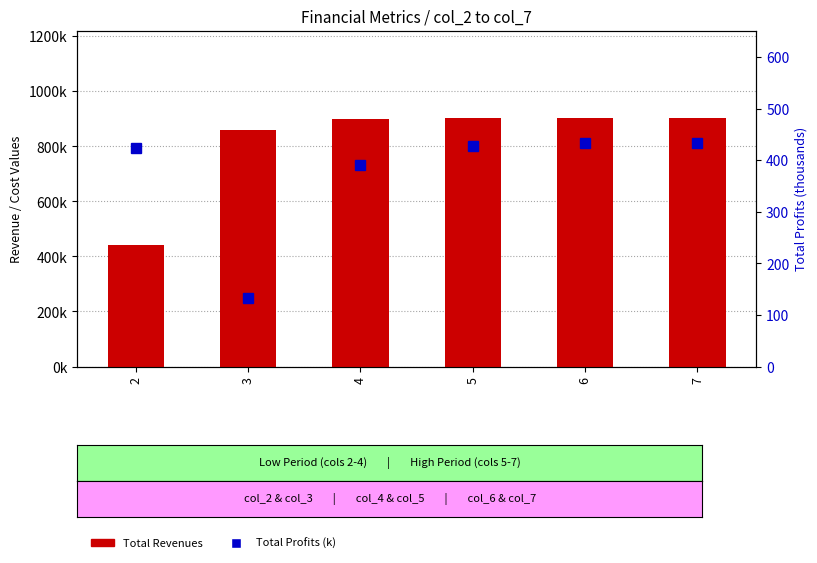

Is it true that Total Profits (k) equals 391.2 at 4?

True